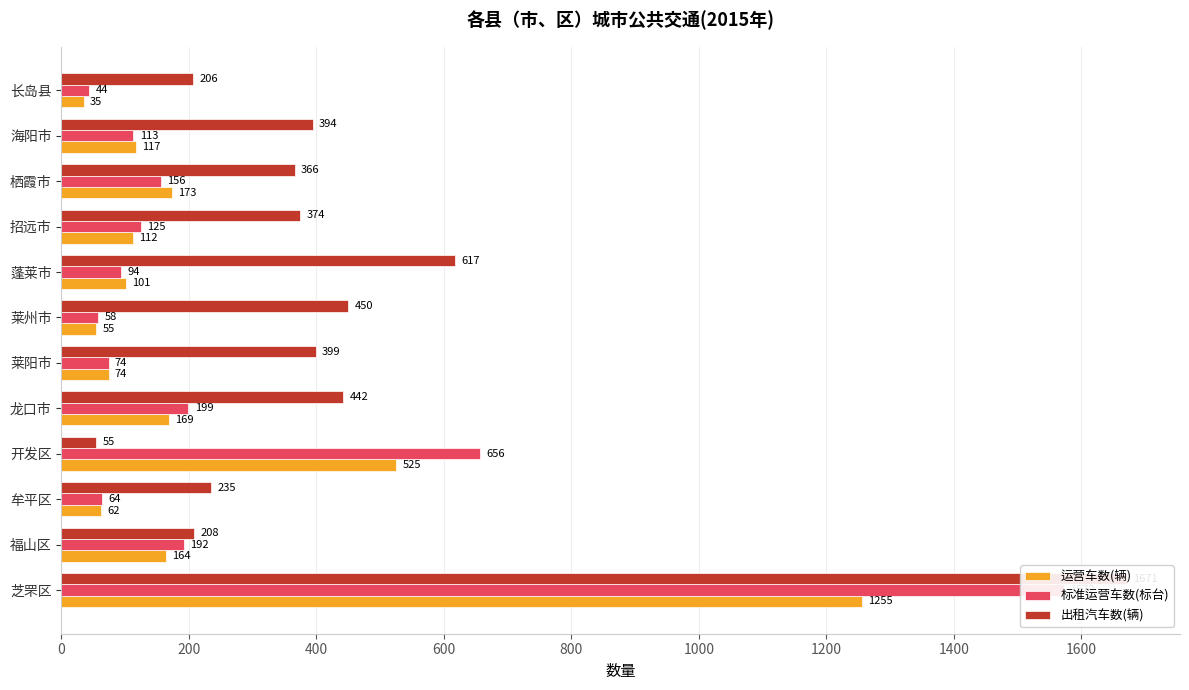

List the series in order of their overall mean, highest first.

出租汽车数(辆), 标准运营车数(标台), 运营车数(辆)